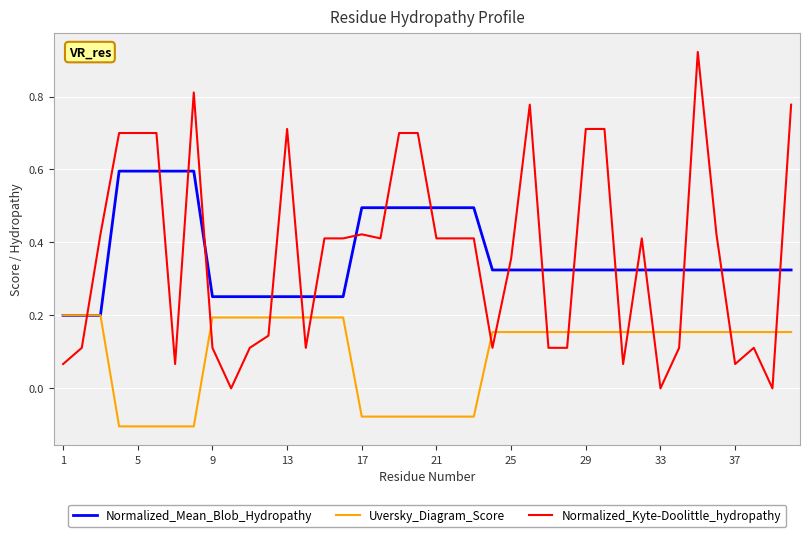

How many times do Normalized_Mean_Blob_Hydropathy and Normalized_Kyte-Doolittle_hydropathy cross each other?

19